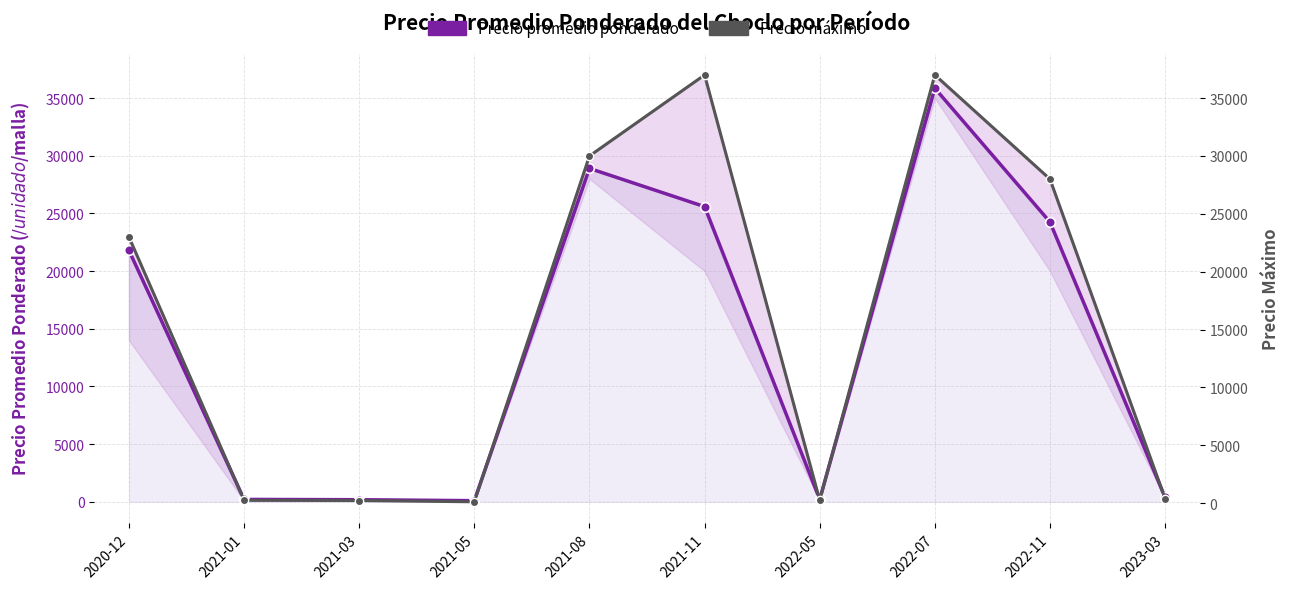

Count the number of categories in the chart.

10